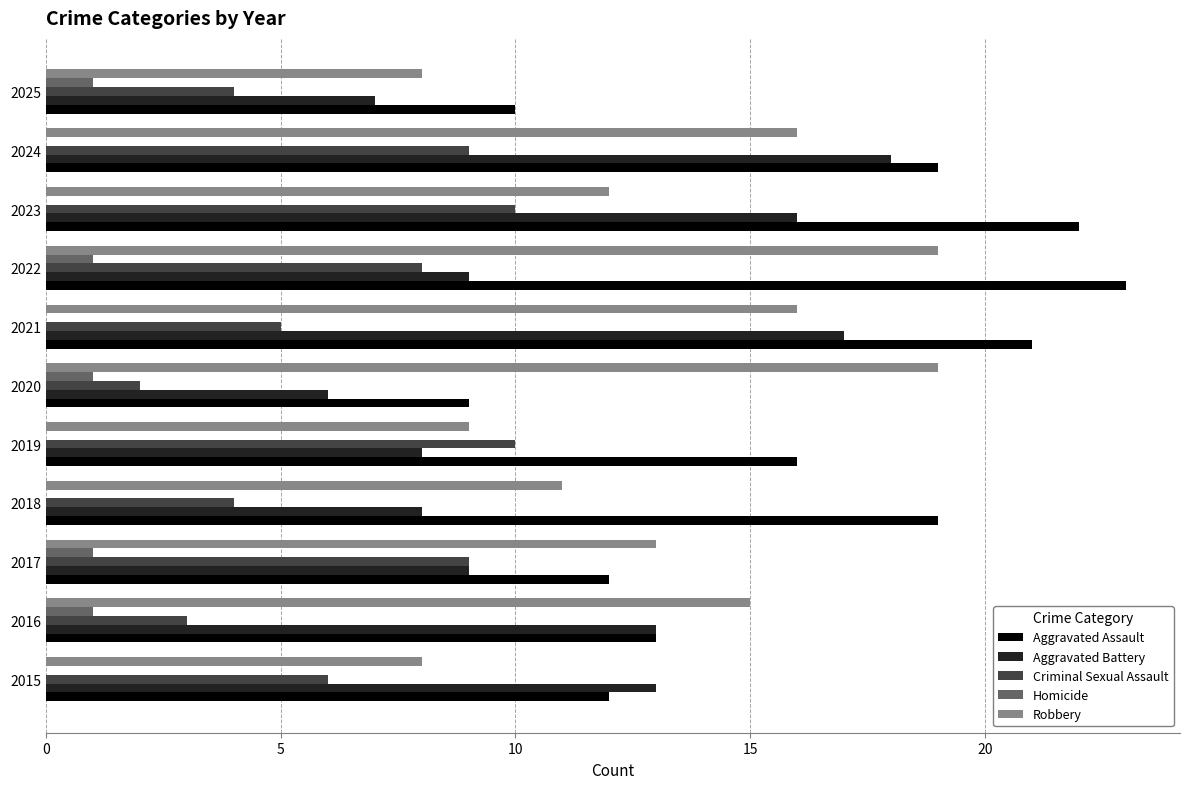

At which label does Aggravated Assault reach its peak?

2022